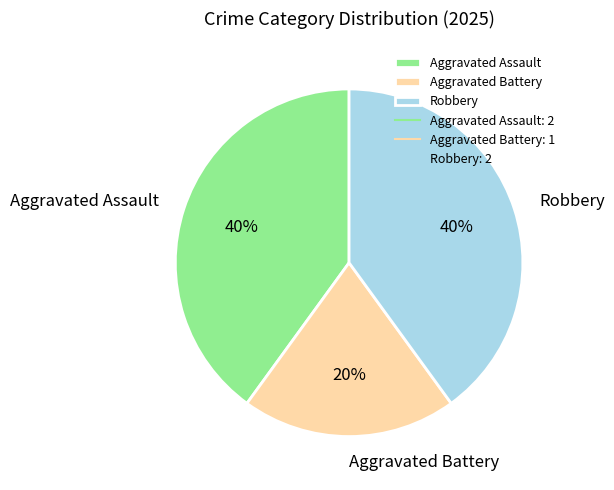

Count the number of slices in the pie.

3